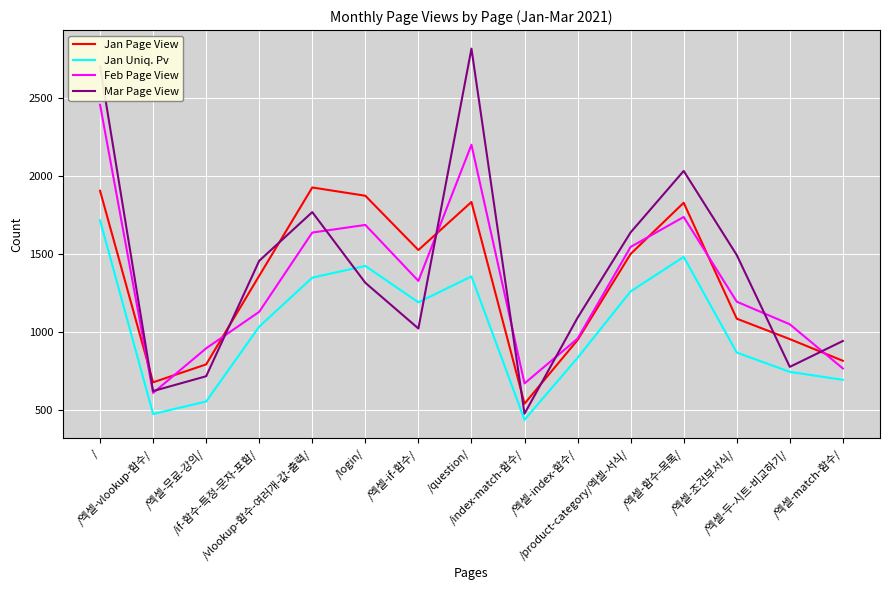

What is the greatest value displayed?

2816